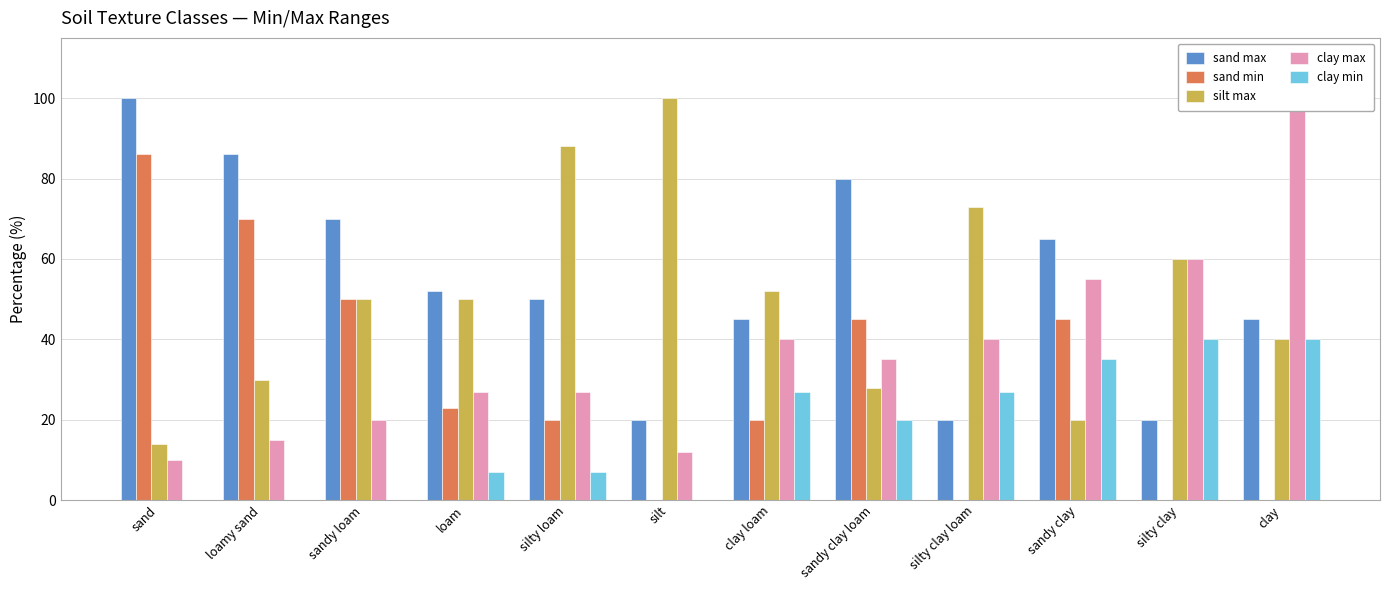

How many bars are there in each group?

5